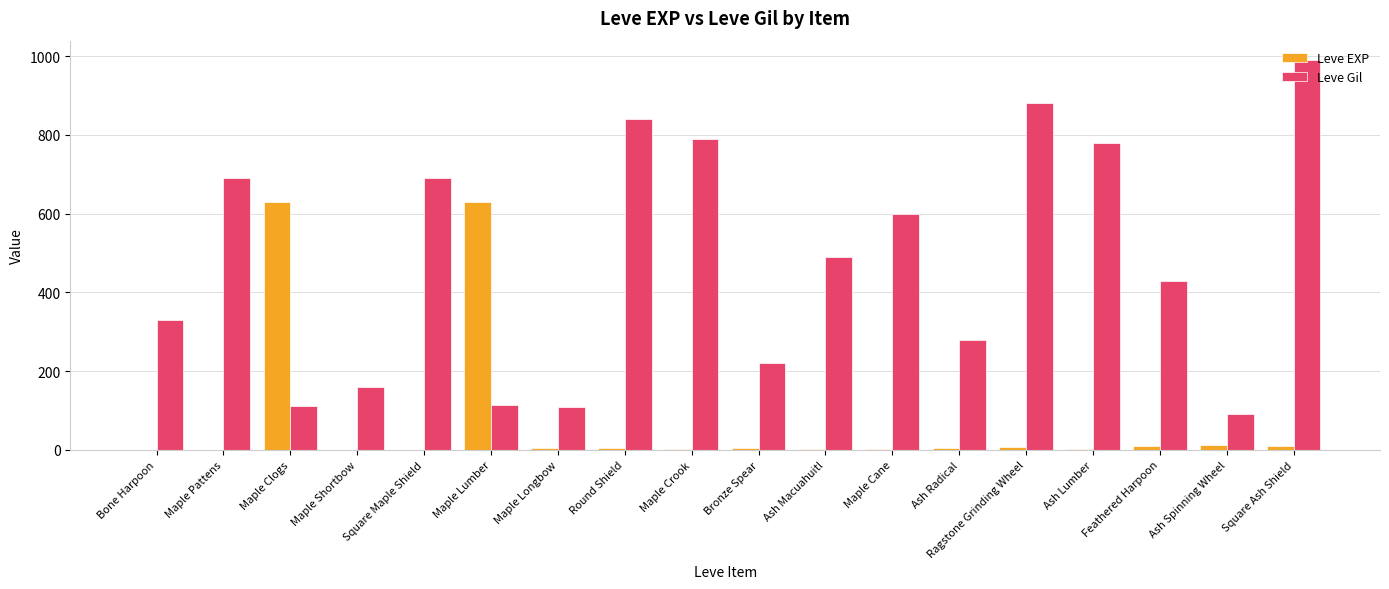

Is the value of Leve Gil at Ragstone Grinding Wheel greater than the value of Leve EXP at Ash Lumber?

Yes